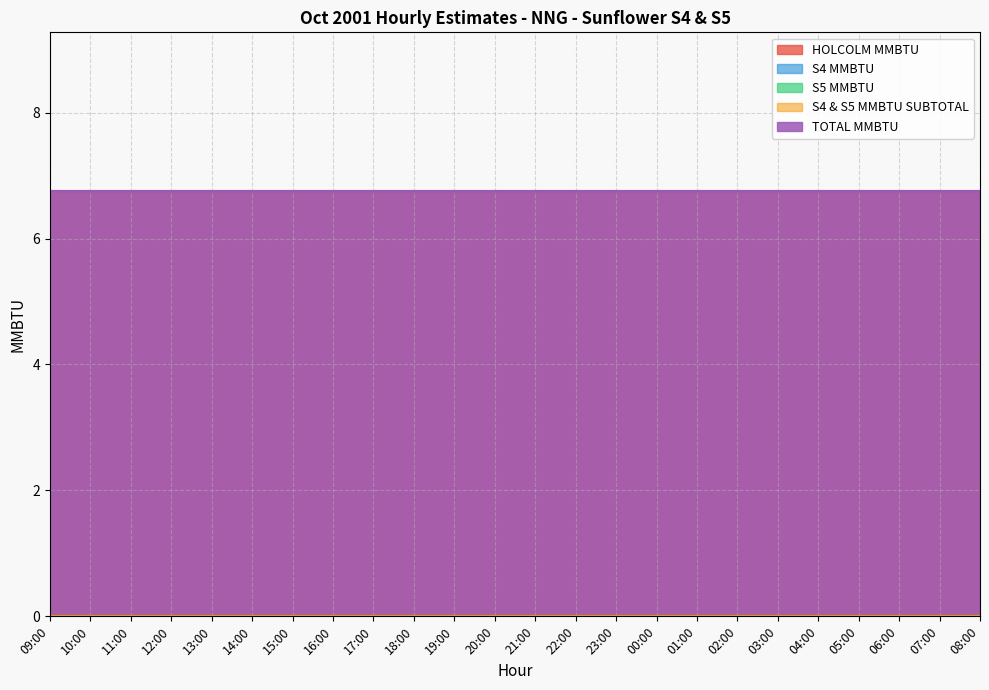

Which series has the largest total across all categories?

HOLCOLM MMBTU